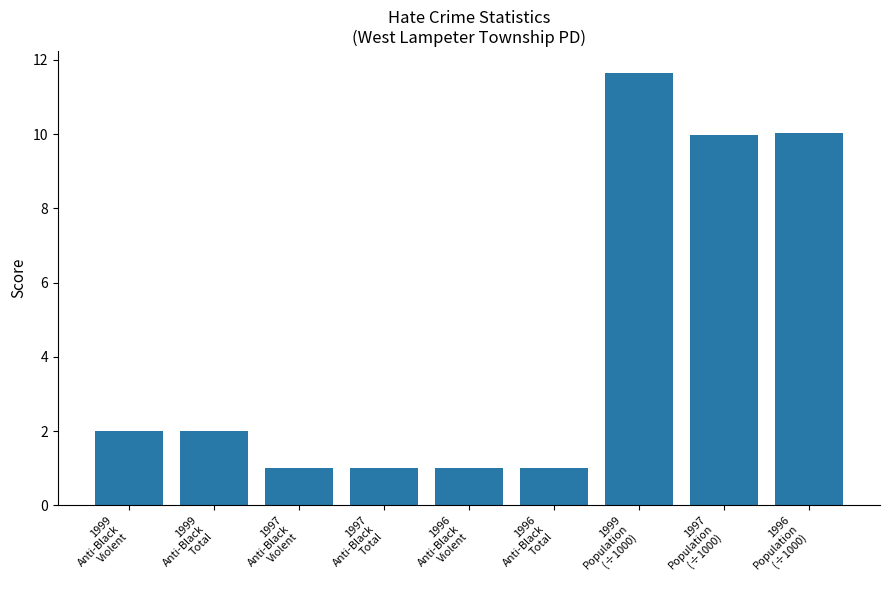

What is the smallest value displayed?

1.0